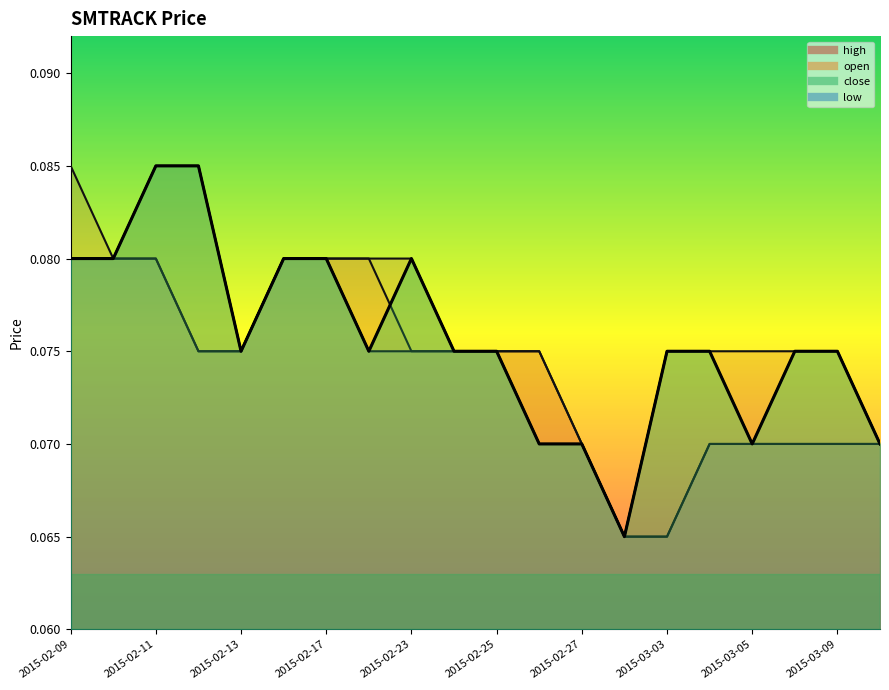

What is the approximate value of open line at 17?

0.1